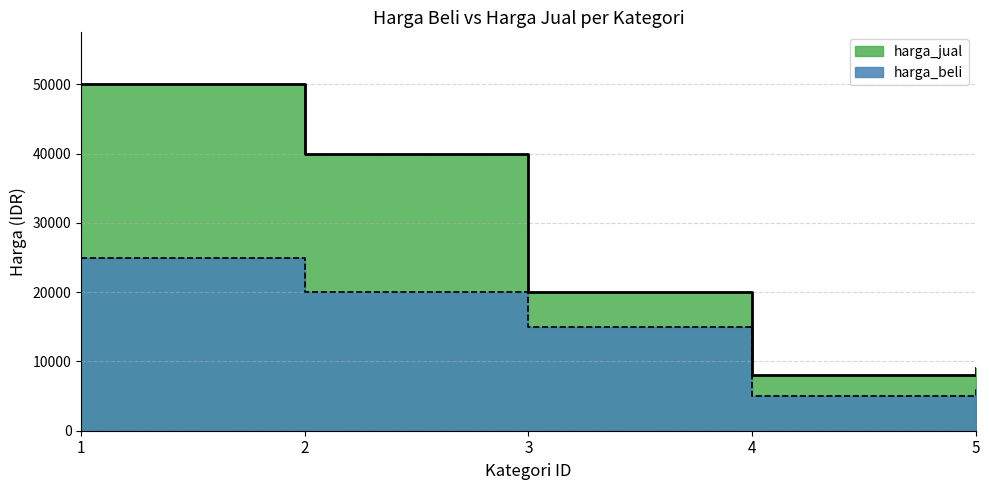

Rank the categories by harga_jual value from highest to lowest.

1, 2, 3, 5, 4